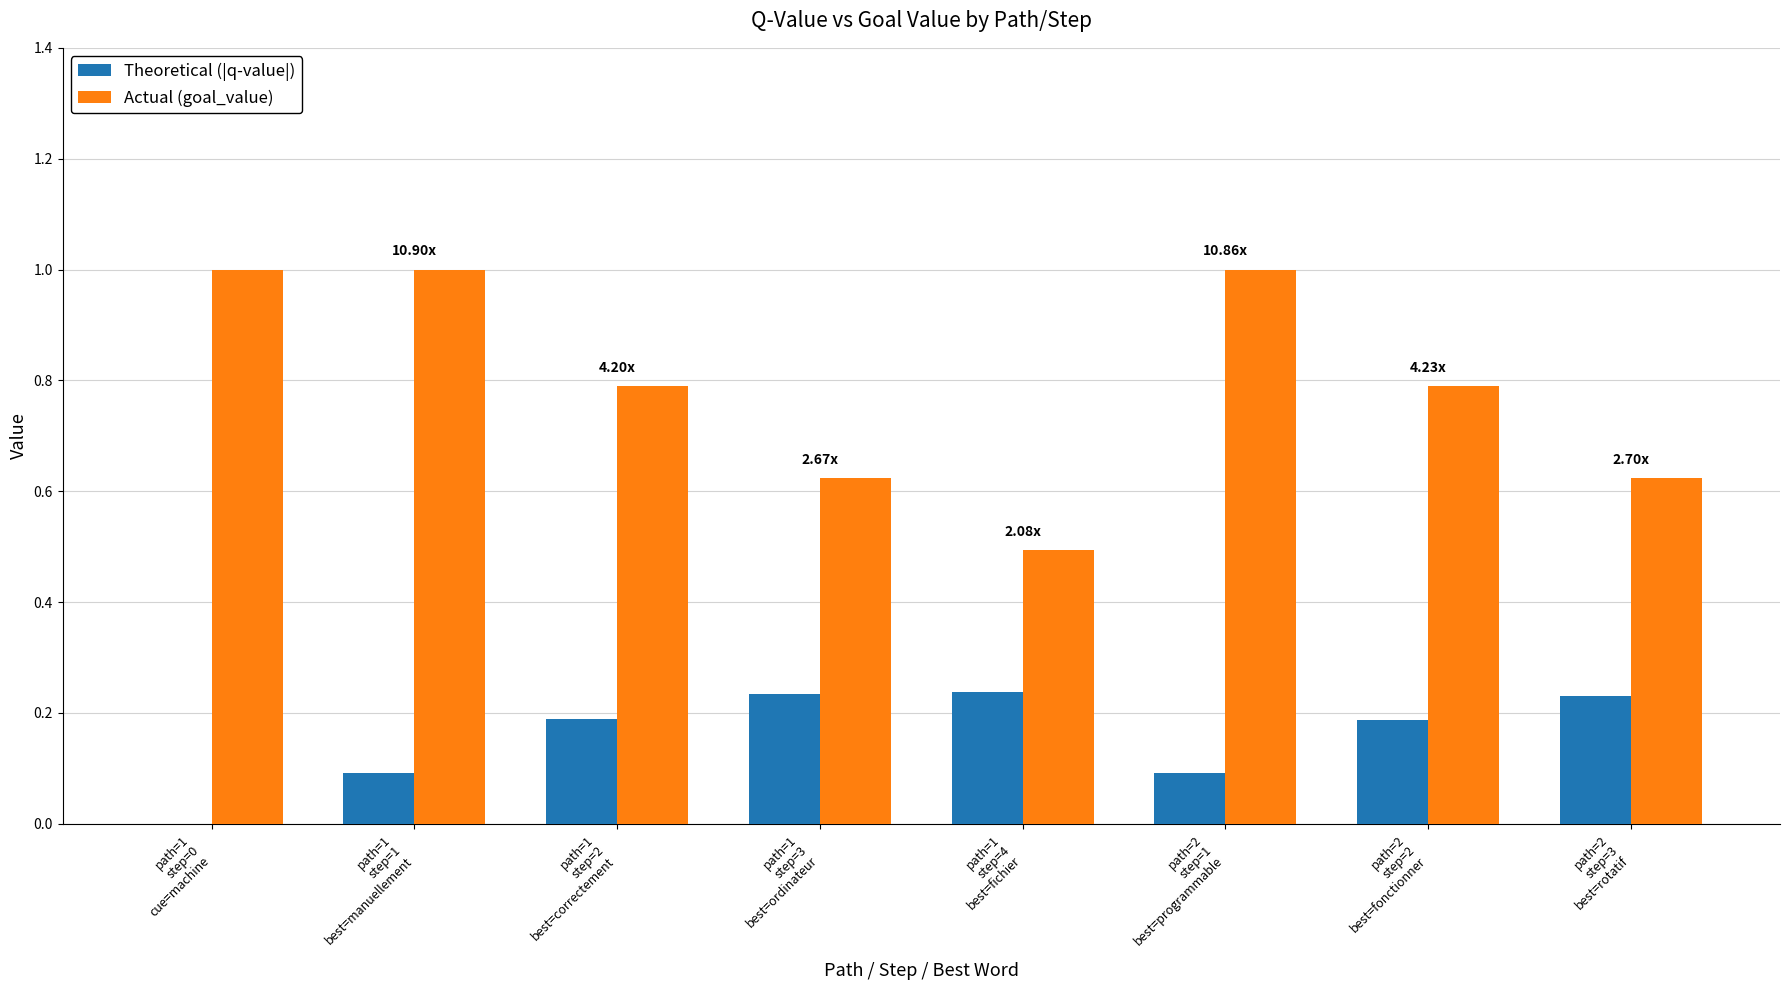

What is the maximum value shown in the chart?

1.0